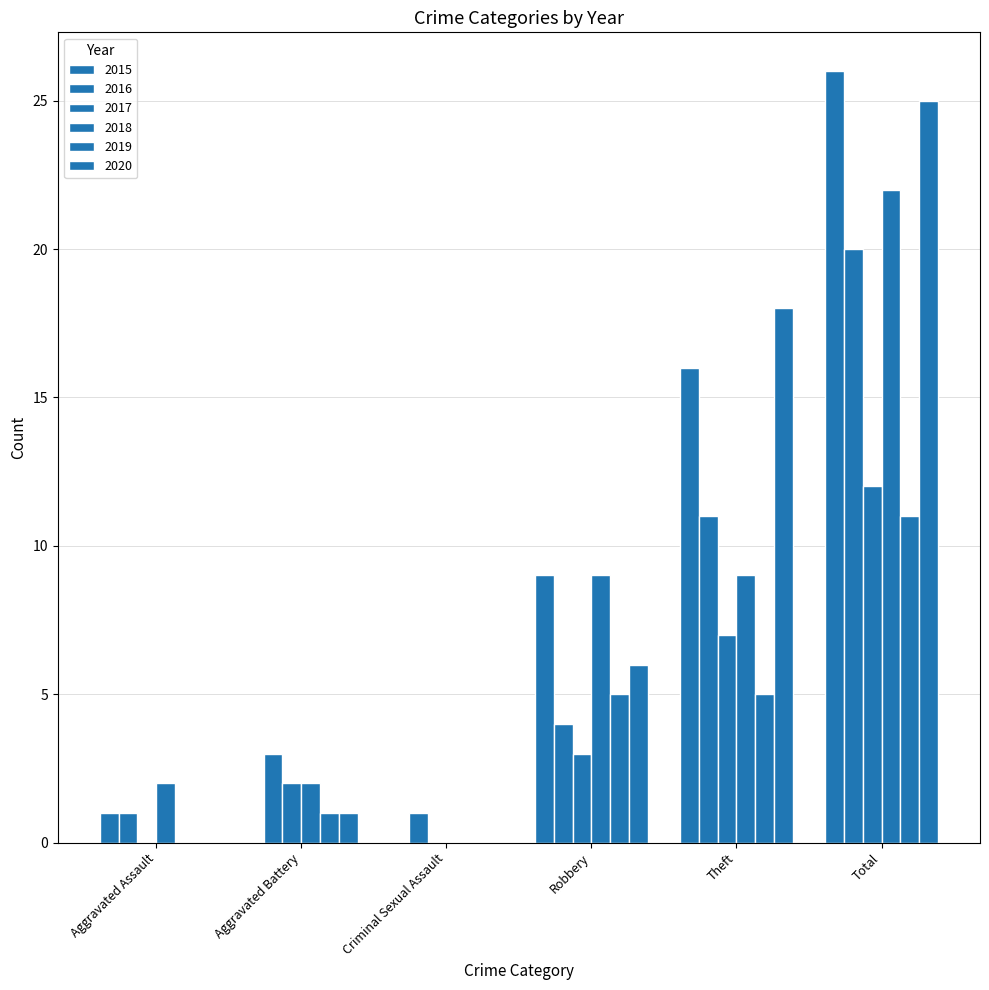

Reading left to right, what are all the values shown in this chart?

2015: 1	0	0	9	16	26
2016: 1	3	1	4	11	20
2017: 0	2	0	3	7	12
2018: 2	2	0	9	9	22
2019: 0	1	0	5	5	11
2020: 0	1	0	6	18	25